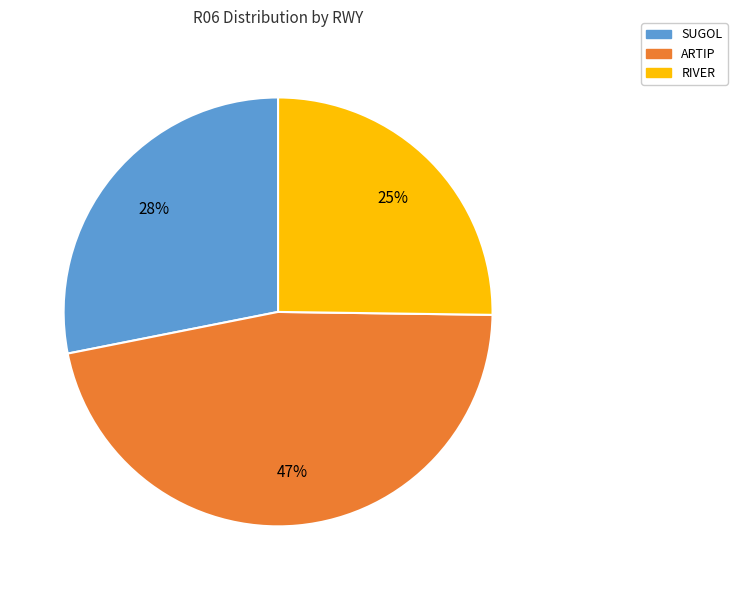

The RIVER slice represents 39% of the pie. True or false?

False